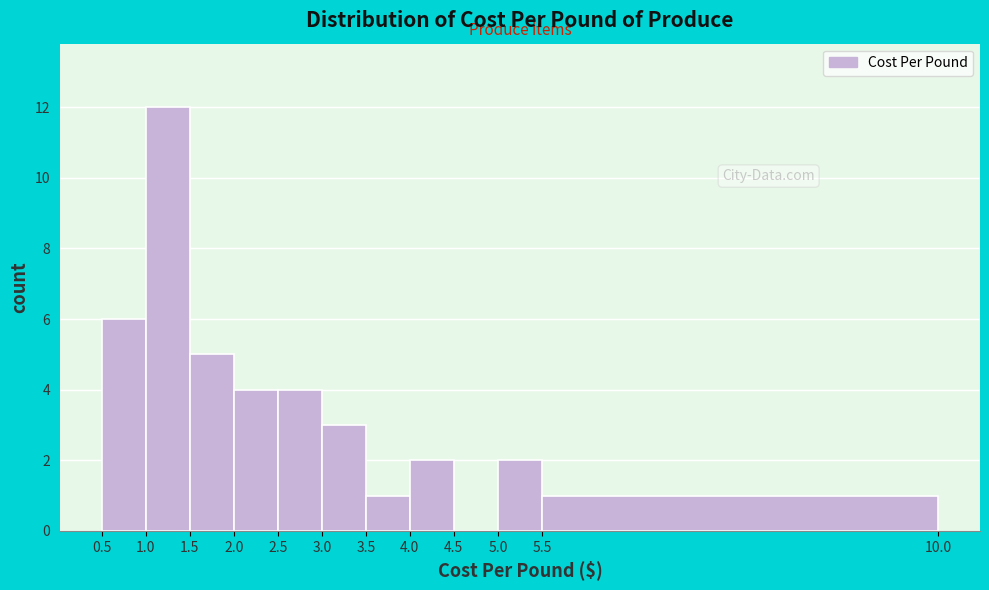

Reading left to right, transcribe this chart: for each bar, give the range it covers on the x-axis and its height. The values are not printed on the chart, so give them approximately, as read against the axis.

0.5 to 1.0: 6
1.0 to 1.5: 12
1.5 to 2.0: 5
2.0 to 2.5: 4
2.5 to 3.0: 4
3.0 to 3.5: 3
3.5 to 4.0: 1
4.0 to 4.5: 2
4.5 to 5.0: 0
5.0 to 5.5: 2
5.5 to 10.0: 1